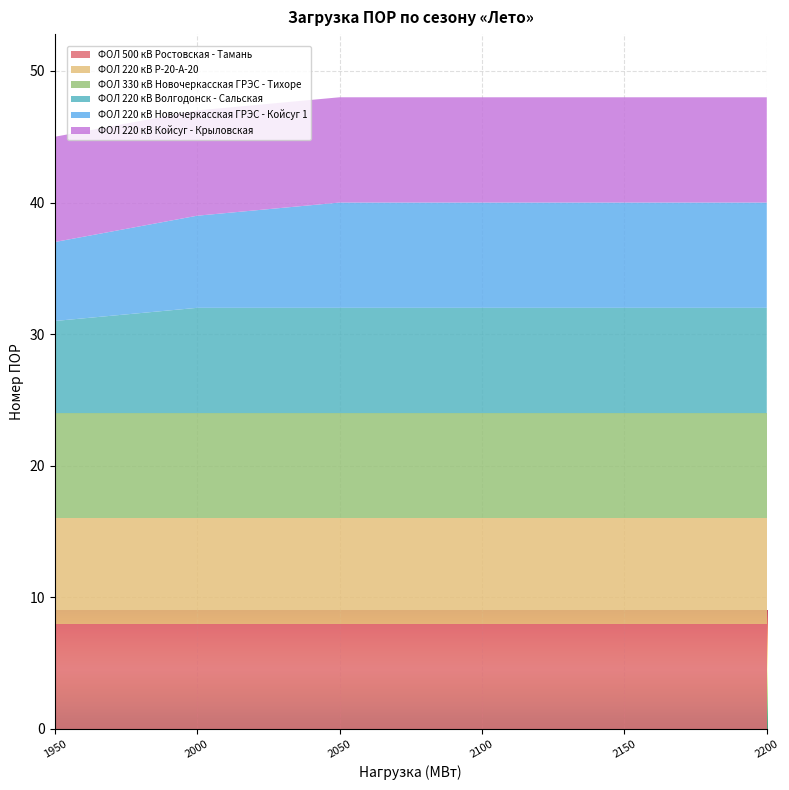

Reading left to right, what are all the values shown in this chart?

ФОЛ 500 кВ Ростовская - Тамань: 8	8	8	8	8	8
ФОЛ 220 кВ Р-20-А-20: 8	8	8	8	8	8
ФОЛ 330 кВ Новочеркасская ГРЭС - Тихоре: 8	8	8	8	8	8
ФОЛ 220 кВ Волгодонск - Сальская: 7	8	8	8	8	8
ФОЛ 220 кВ Новочеркасская ГРЭС - Койсуг 1: 6	7	8	8	8	8
ФОЛ 220 кВ Койсуг - Крыловская: 8	8	8	8	8	8